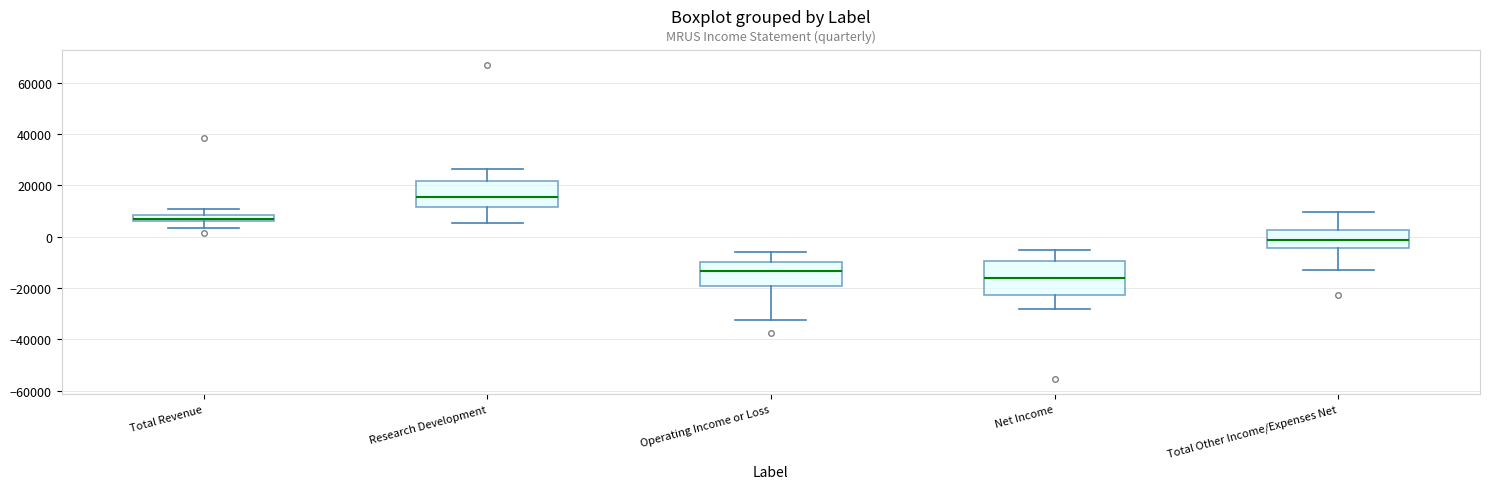

Comparing the boxes themselves (not the whiskers), which one is the tallest?

Net Income